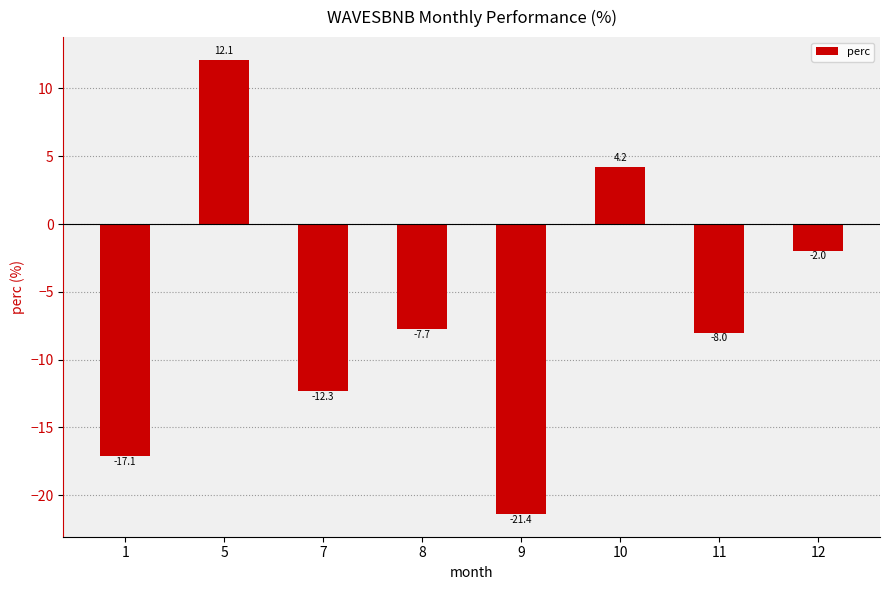

Where does the data first go above -7?

5